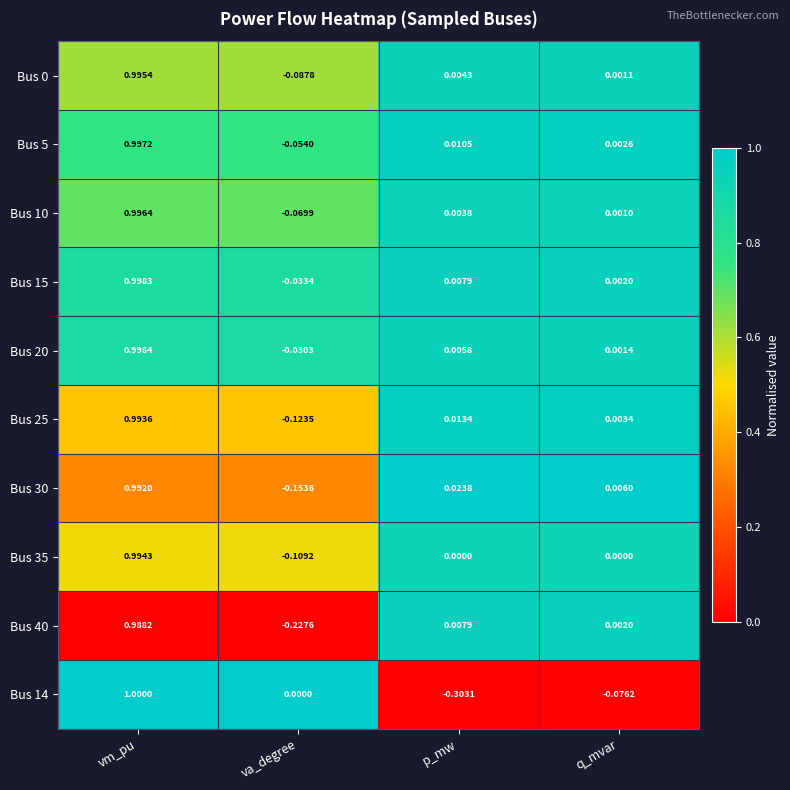

At which category does the chart reach its minimum across all series?

p_mw